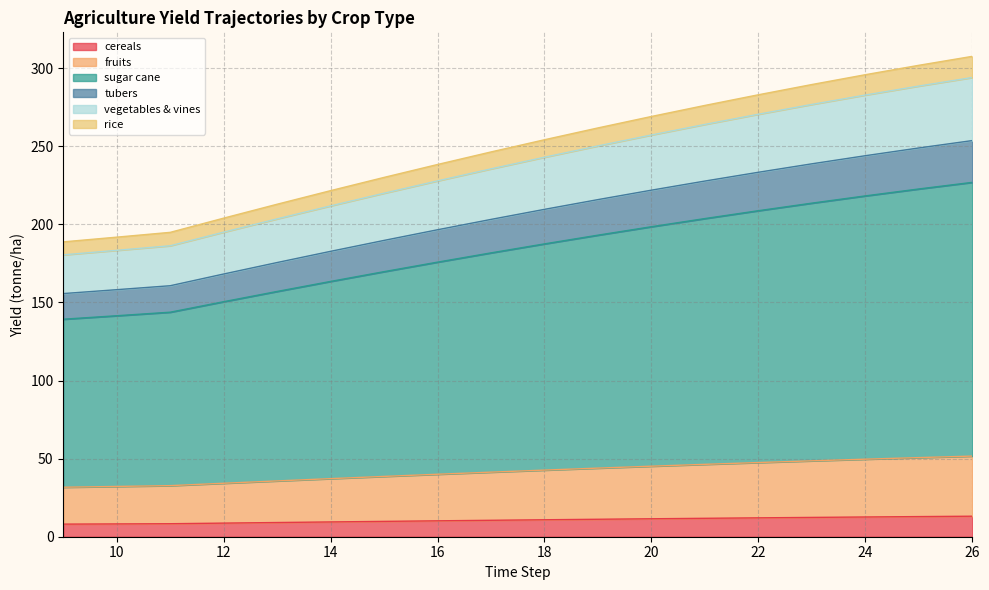

Is the value of yf_agrc_vegetables_and_vines_tonne_ha at 10 greater than the value of yf_agrc_tubers_tonne_ha at 18?

No